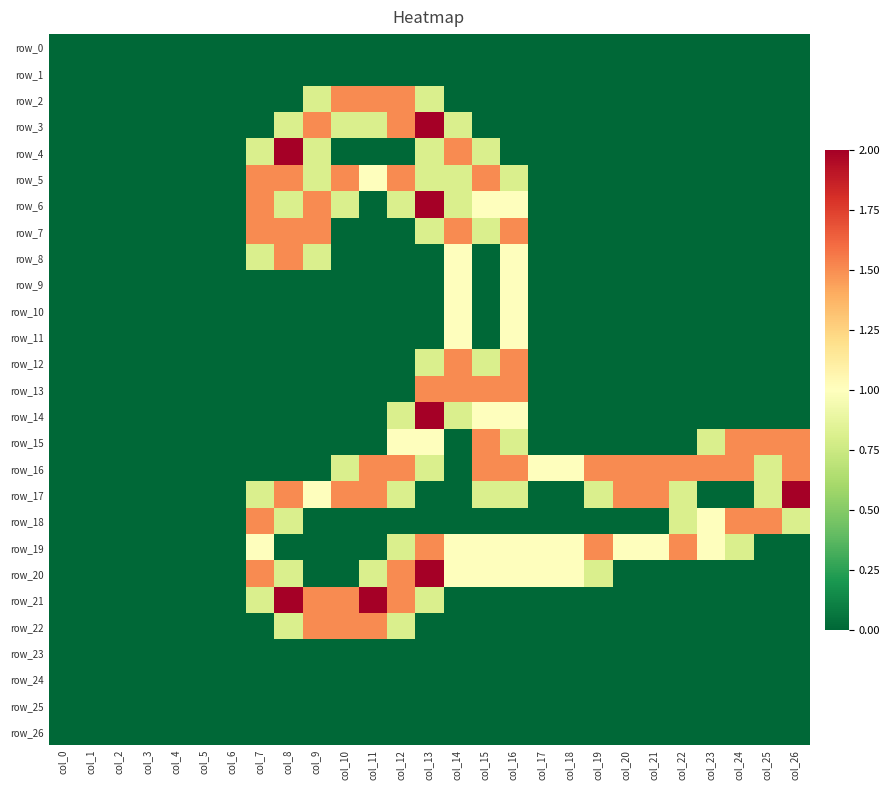

The row_9 series shows -0.6 at col_21. True or false?

False